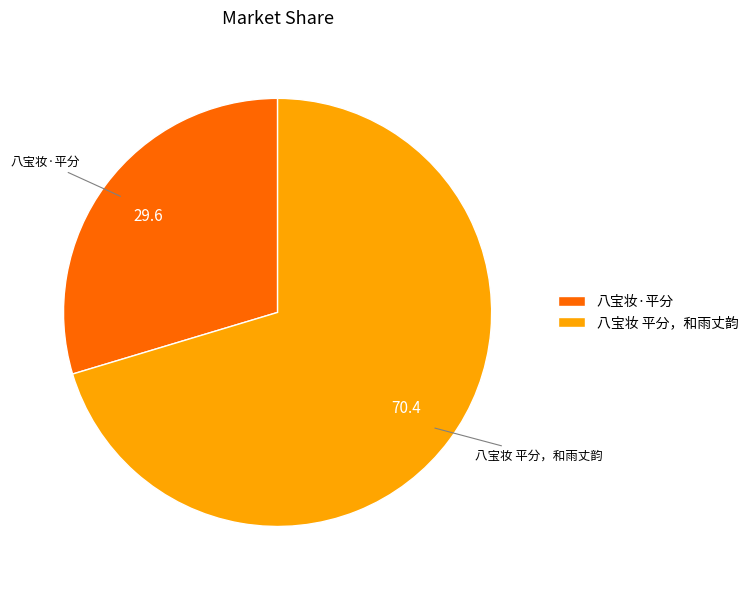

Approximately how many times larger is the value at 八宝妆·平分 compared to 八宝妆 平分，和雨丈韵?

0.4